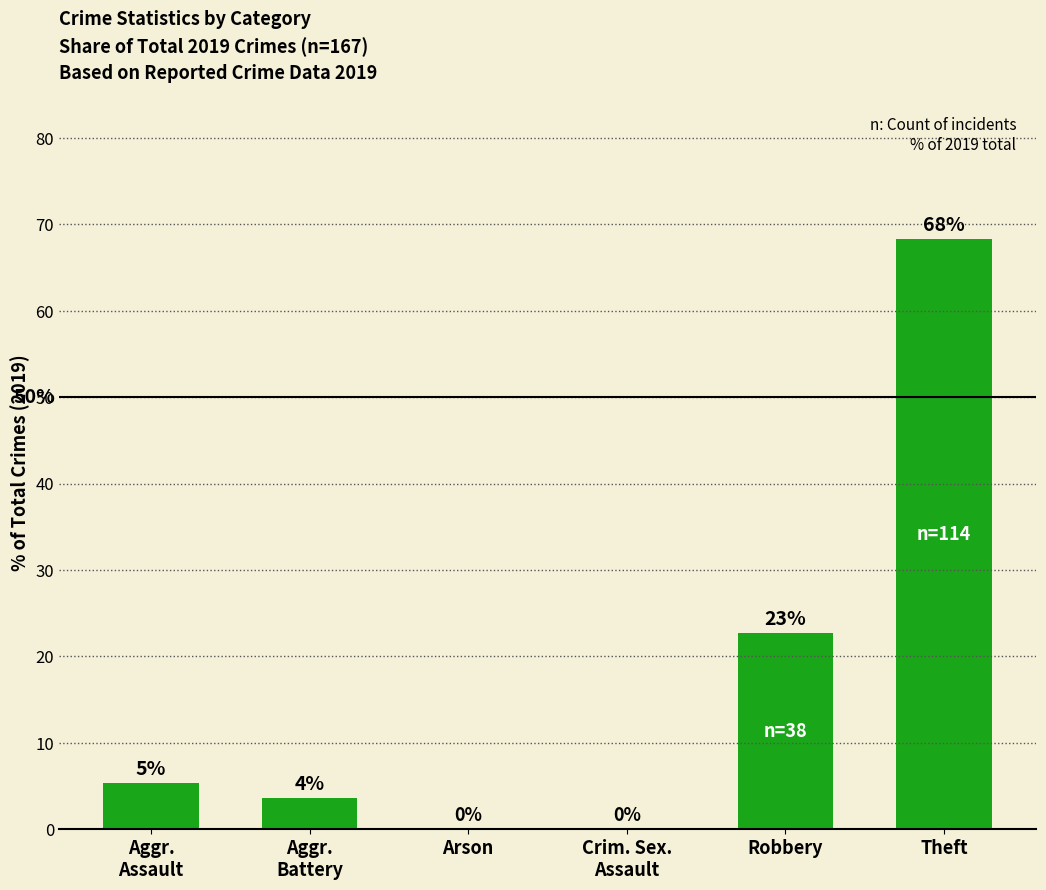

Are the bars horizontal?

No